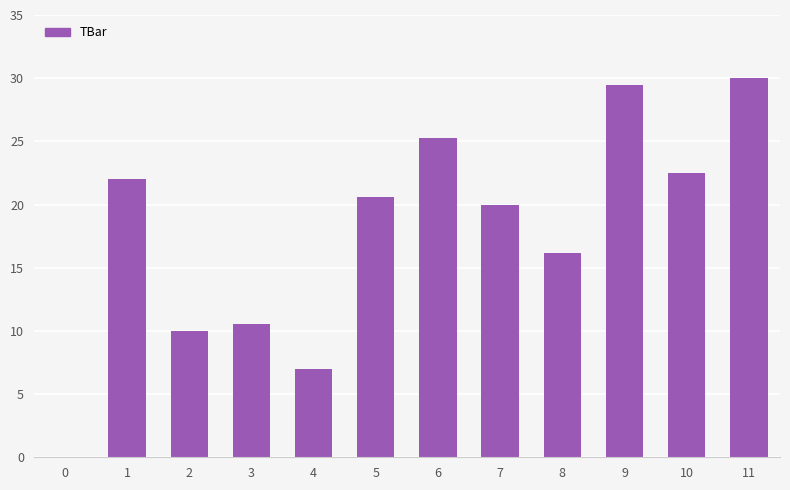

True or false: the data shows 9.2 at 9.

False